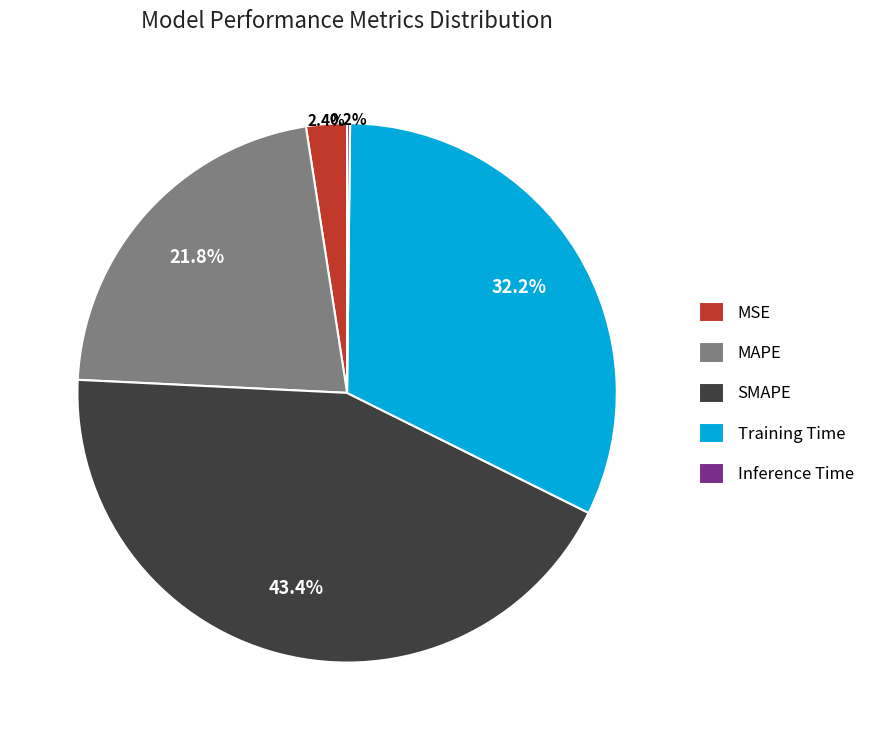

Combined, do Training Time and SMAPE account for over 50%?

Yes